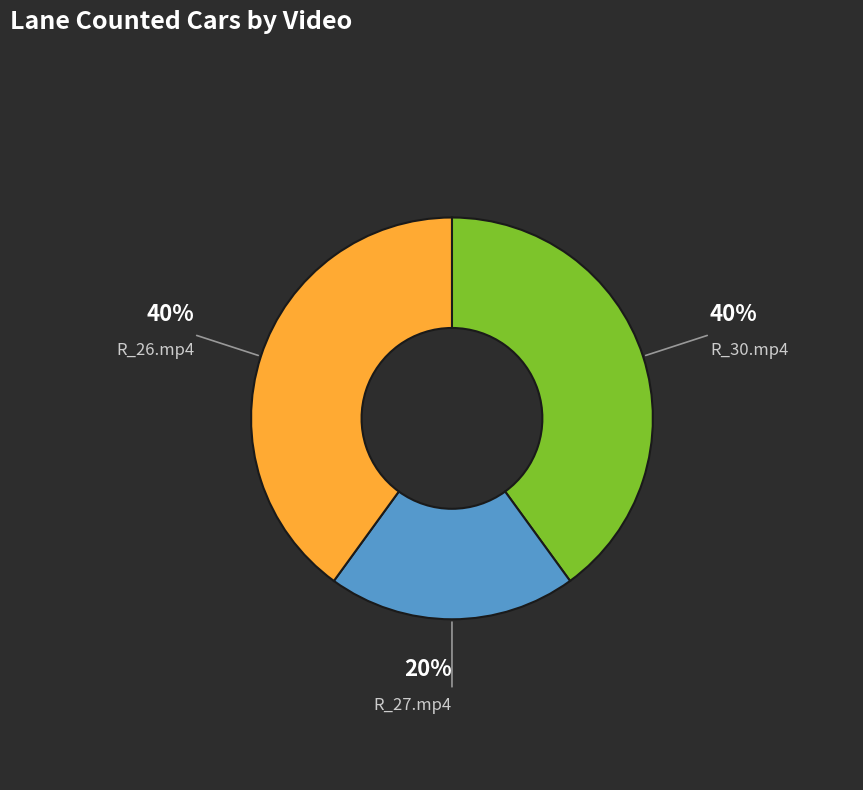

Is there a majority slice in this chart?

No